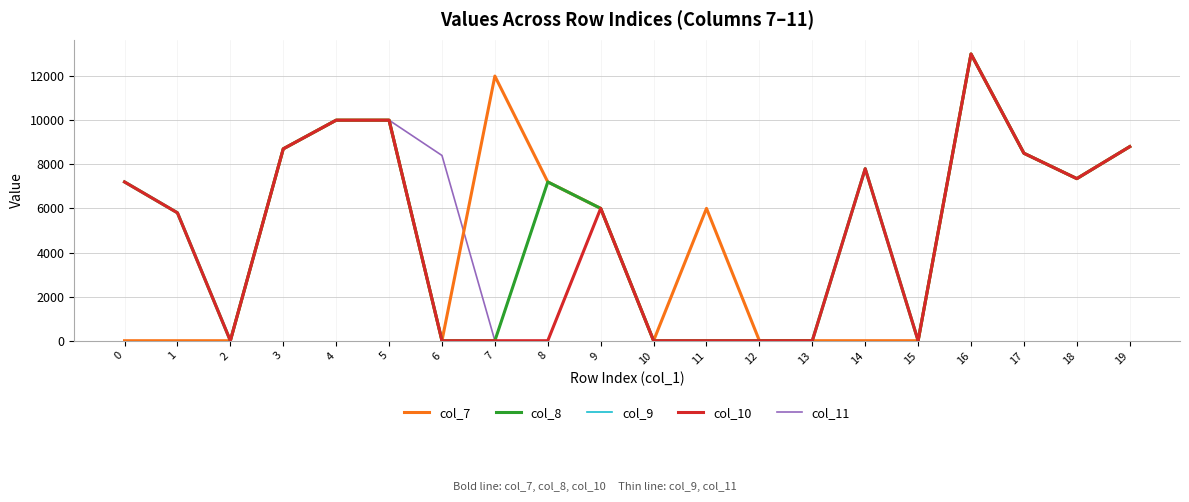

Does the chart have visible grid lines?

Yes